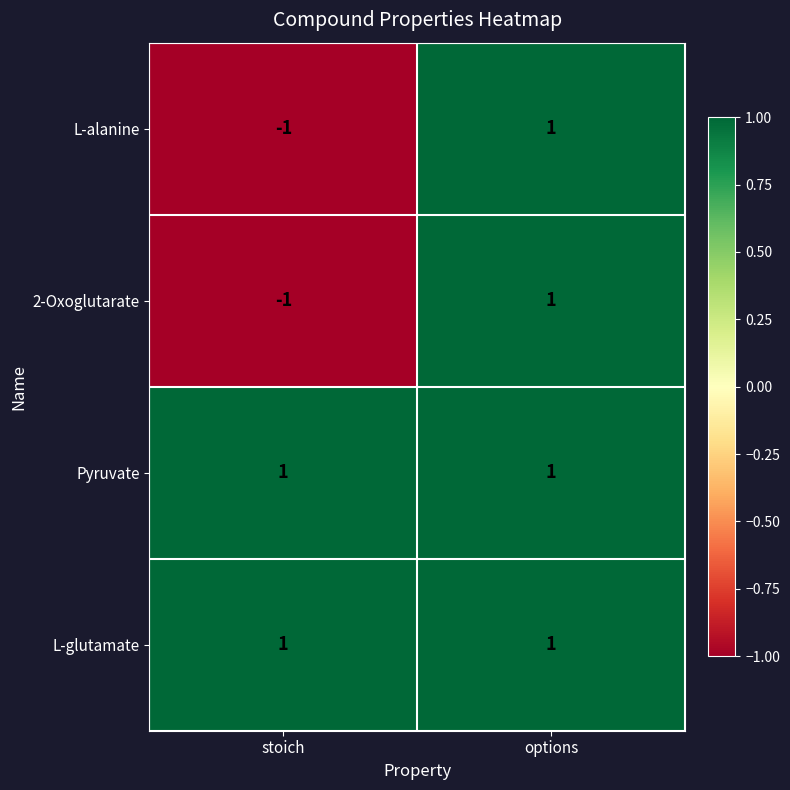

Is it true that 2-Oxoglutarate equals -1 at stoich?

True